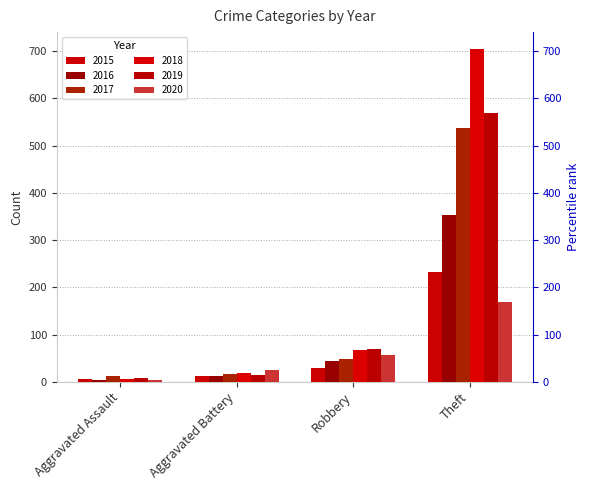

What is the difference between the 2020 values at Robbery and Aggravated Battery?

31